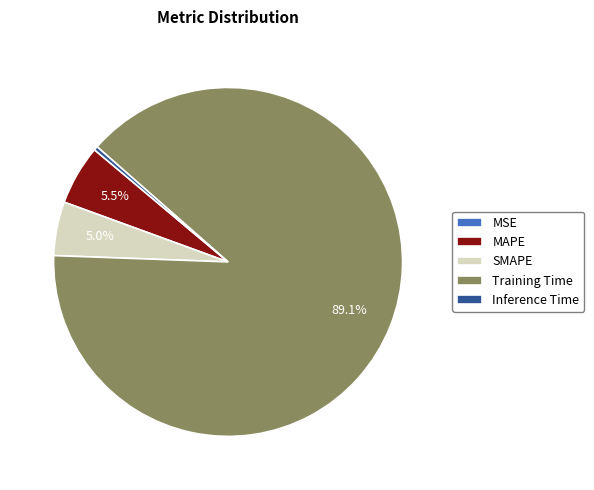

Does Inference Time account for over 50% of the chart?

No